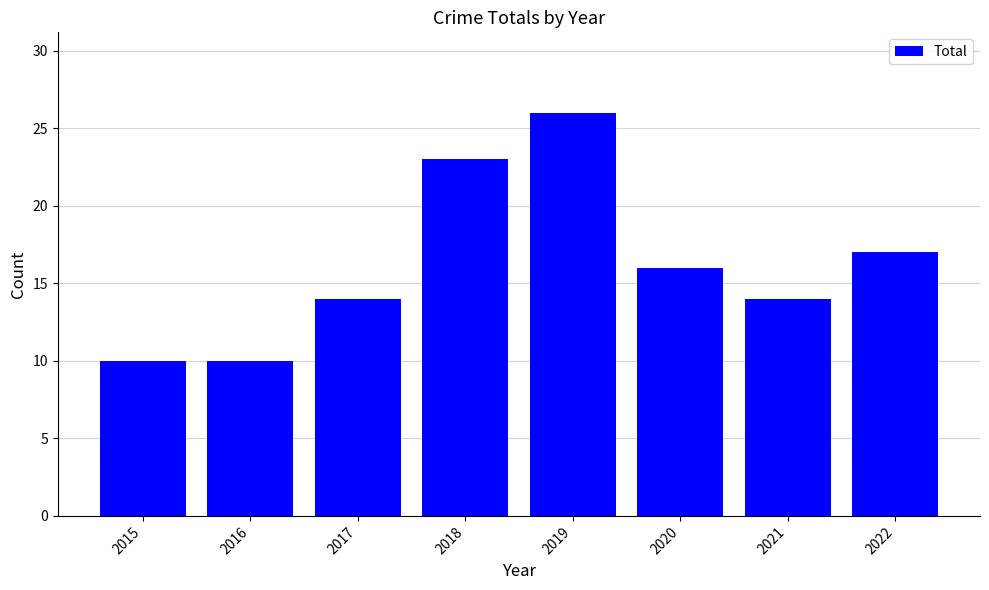

Does the chart contain stacked bars?

No